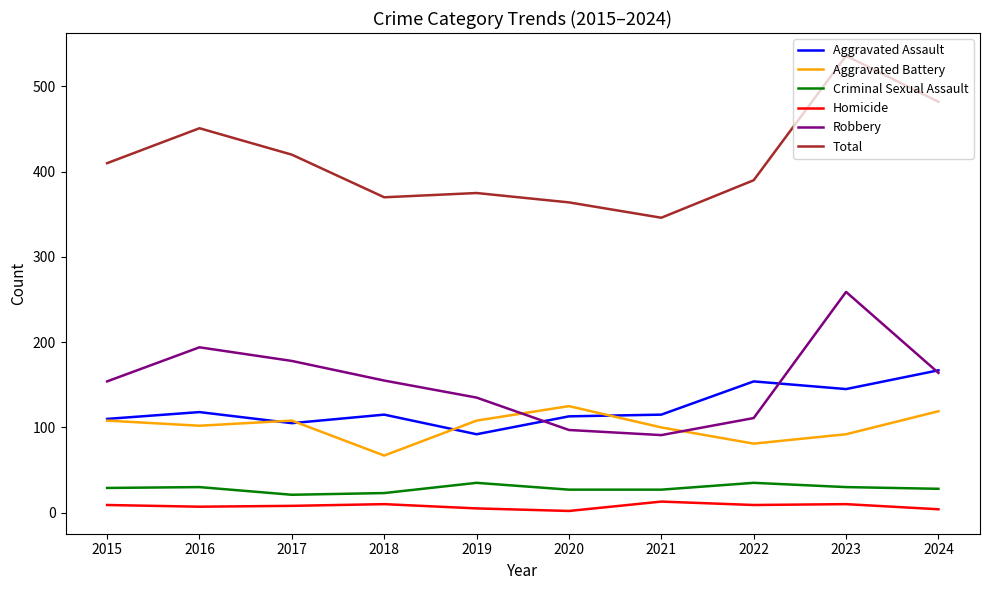

Which series has the widest spread of values?

Total